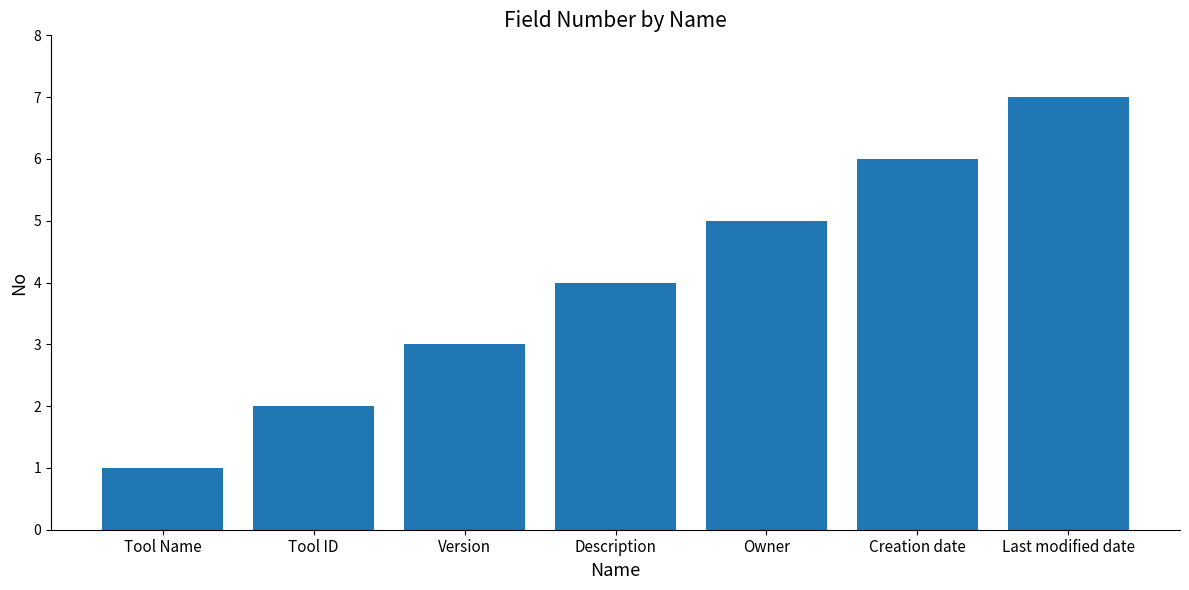

Reading left to right, list all the values displayed in this chart.

1	2	3	4	5	6	7